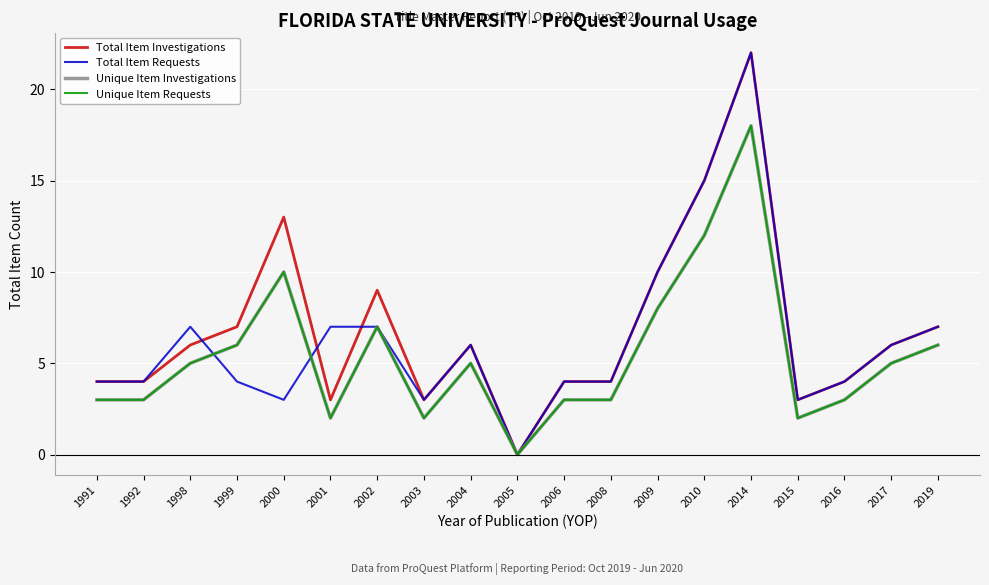

Does the chart display data point markers on the line(s)?

No